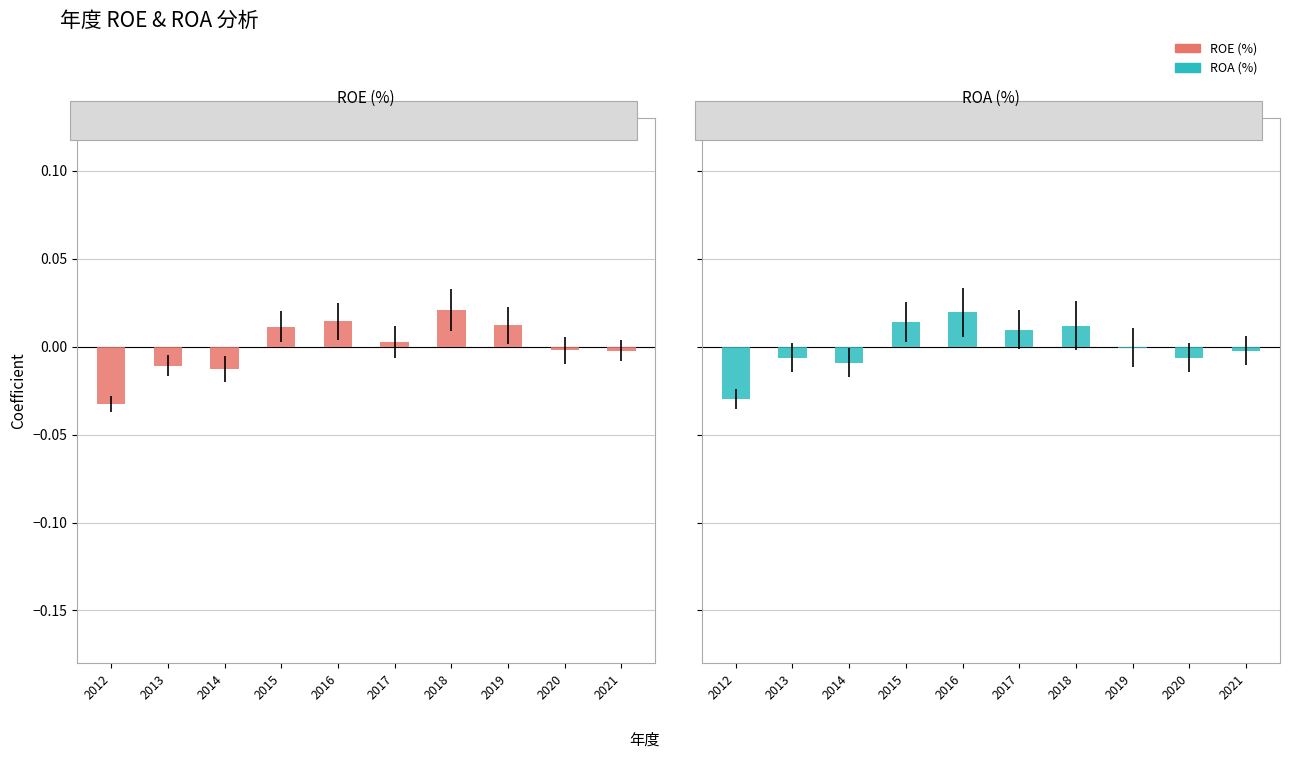

How many values in ROA (%) are below zero?

6